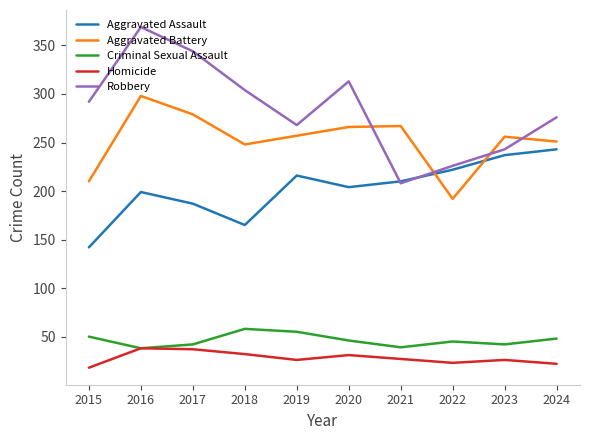

How many lines are shown in the chart?

5